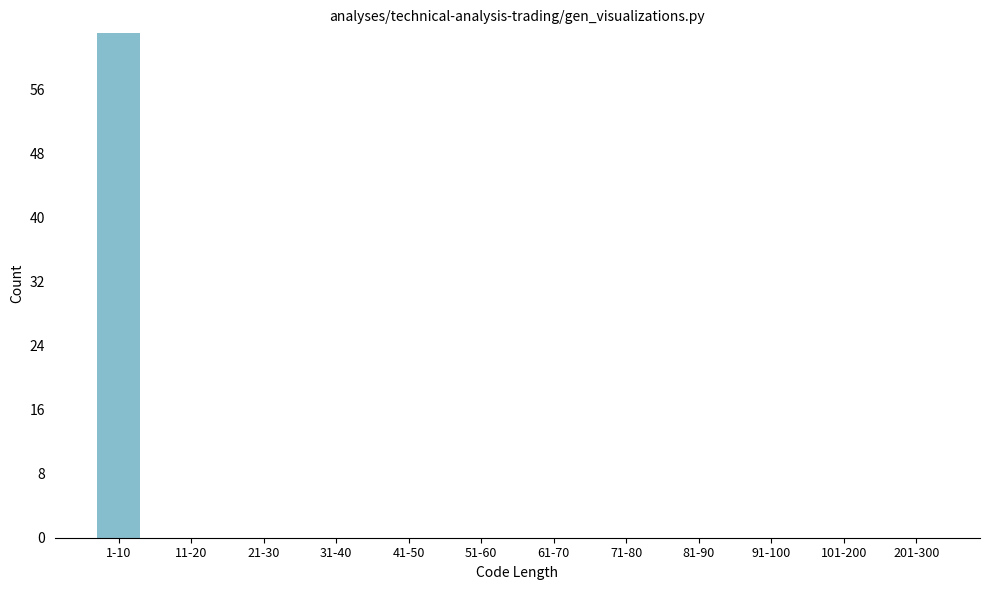

Reading left to right, what are all the values shown in this chart?

1-10=63	11-20=0	21-30=0	31-40=0	41-50=0	51-60=0	61-70=0	71-80=0	81-90=0	91-100=0	101-200=0	201-300=0